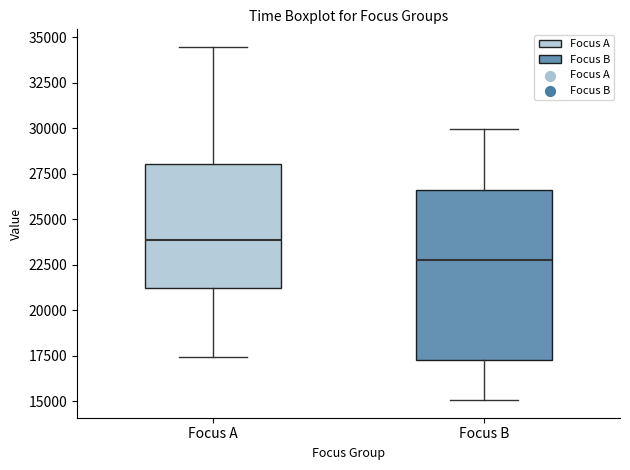

Reading left to right, read every box against the y-axis: the position of its median line, the range the box covers, and the ends of its whiskers. The values are not printed on the chart, so give them approximately, as read against the axis.

Focus A: median 24000, box 21000 to 28000, whiskers 17500 to 34500
Focus B: median 22500, box 17000 to 26500, whiskers 15000 to 30000